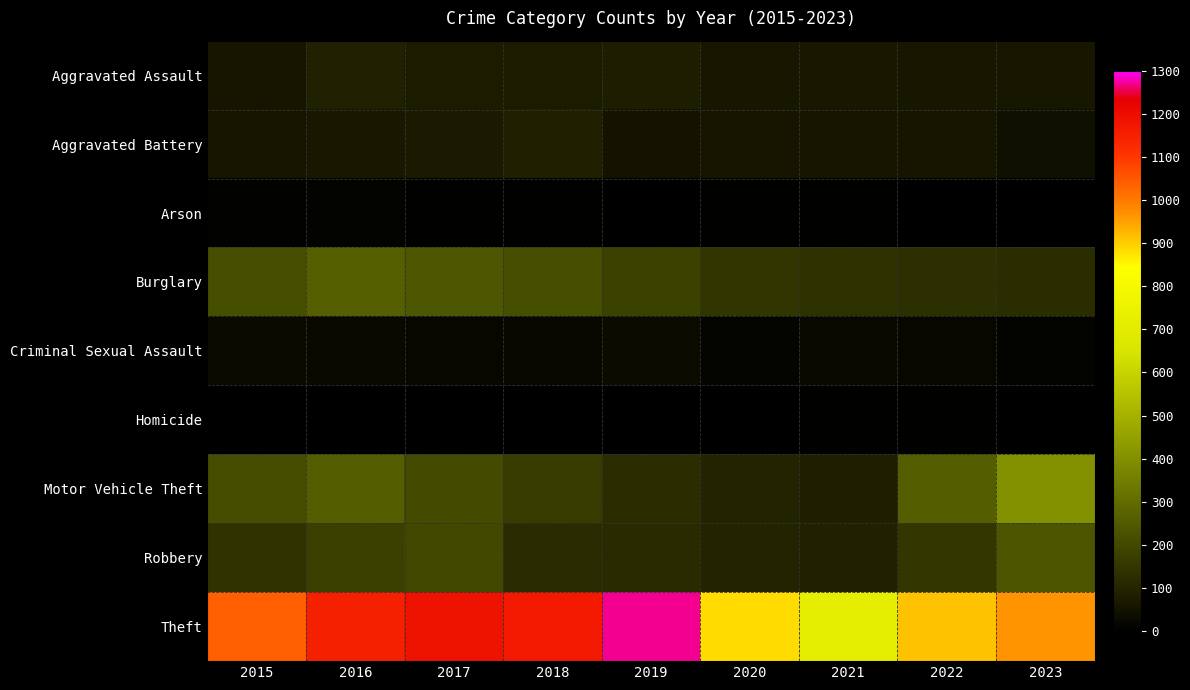

Which series has the largest range (max minus min)?

Theft